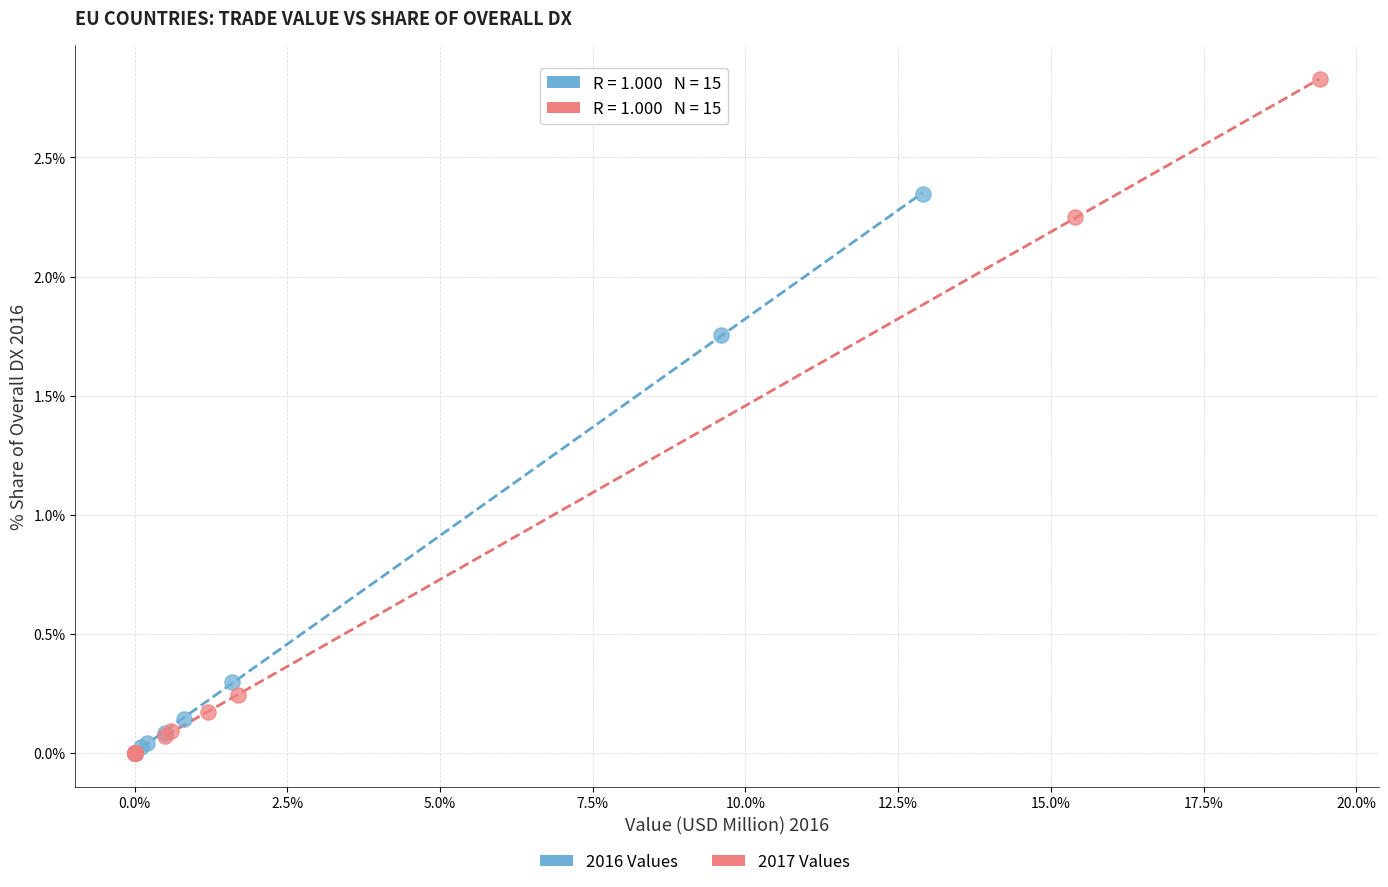

Which series contains the highest Y value?

2017 Values